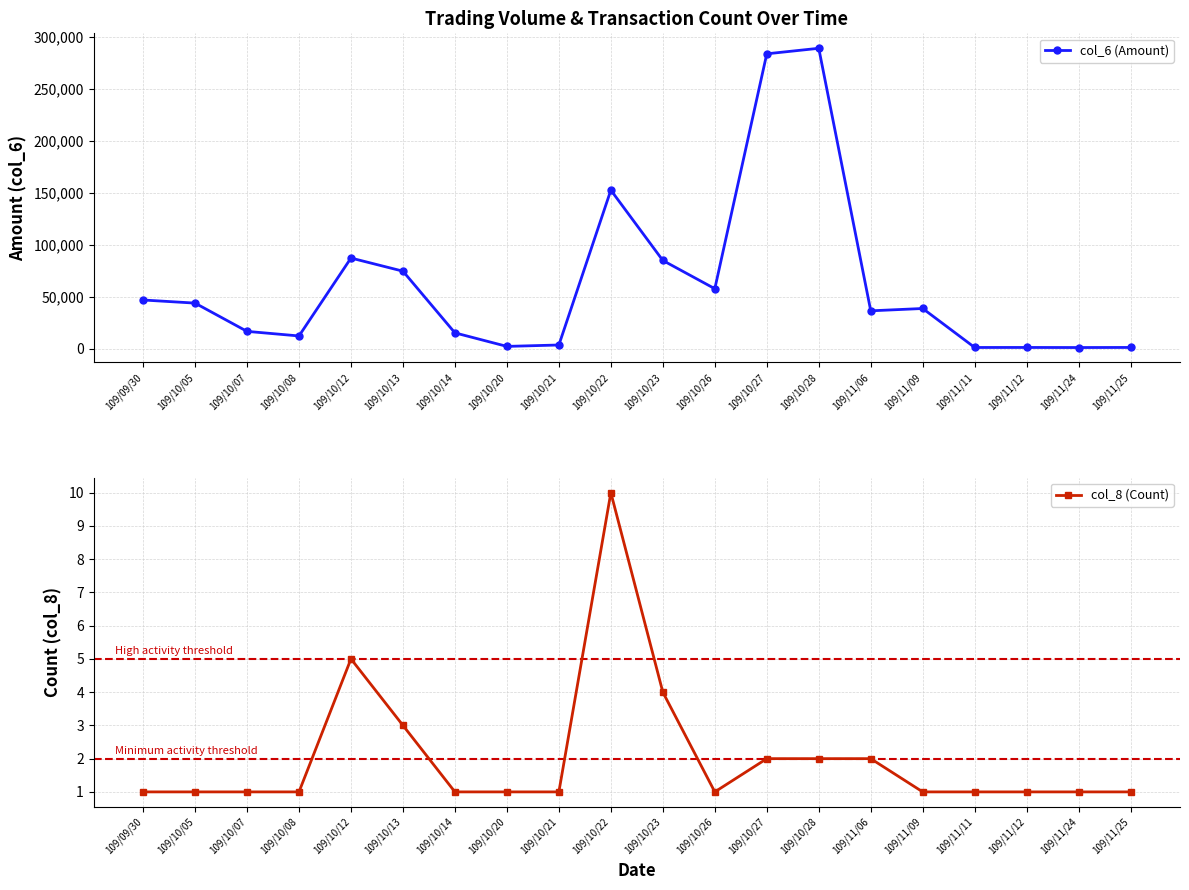

What is the difference between the maximum and minimum values in the col_6 (Amount) series?

287840